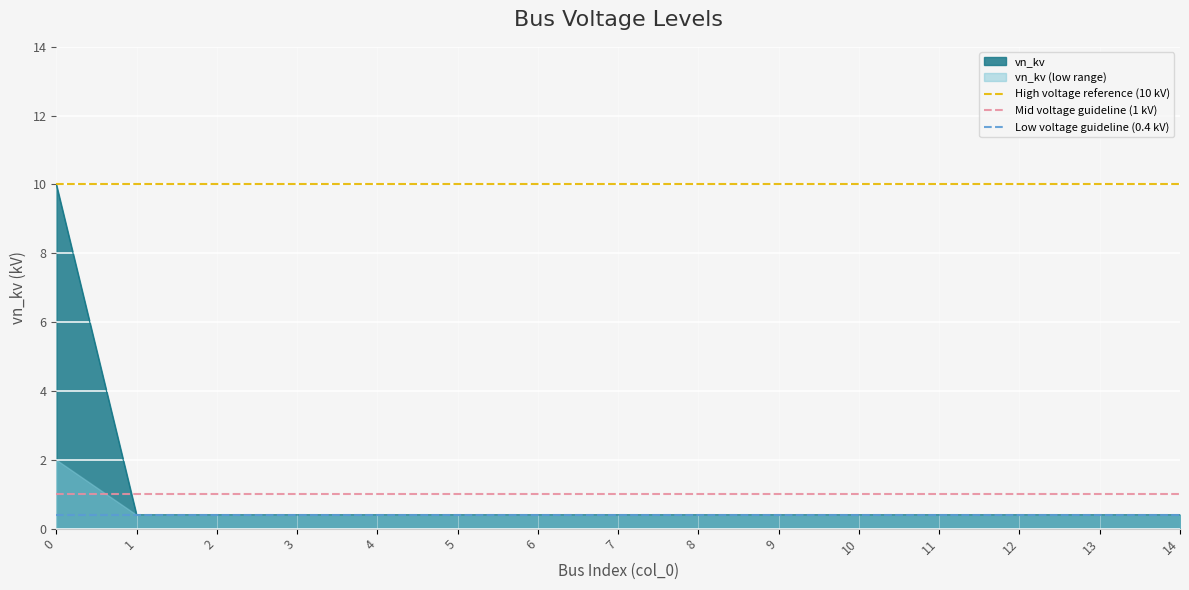

The vn_kv series shows 0.4 at 13. True or false?

True